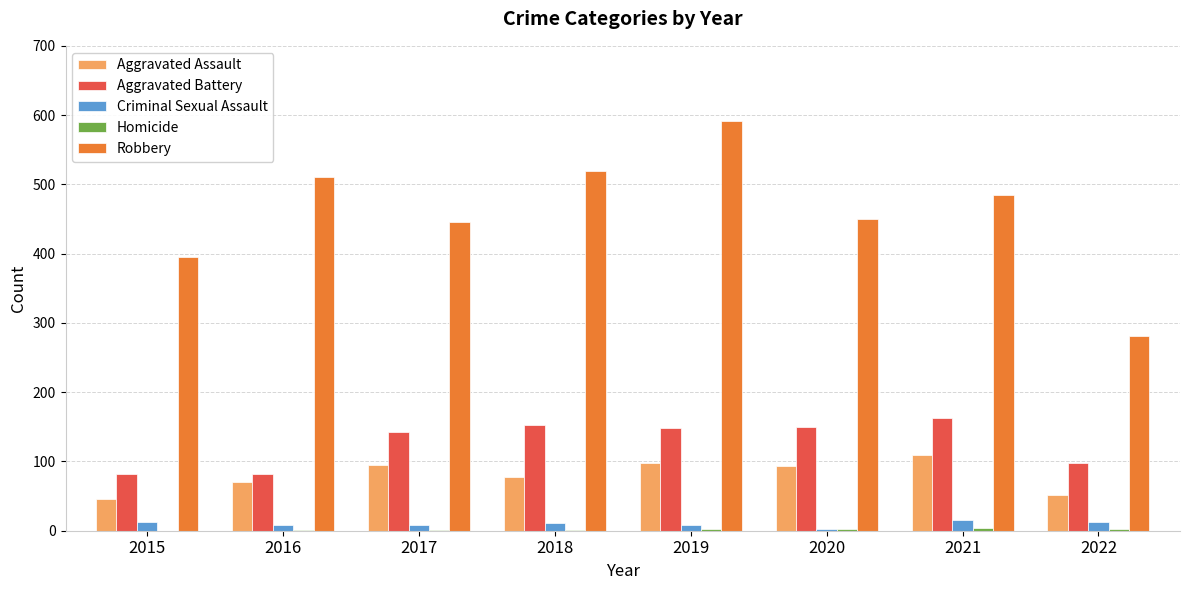

Between 2016 and 2022, which series saw the biggest shift?

Robbery